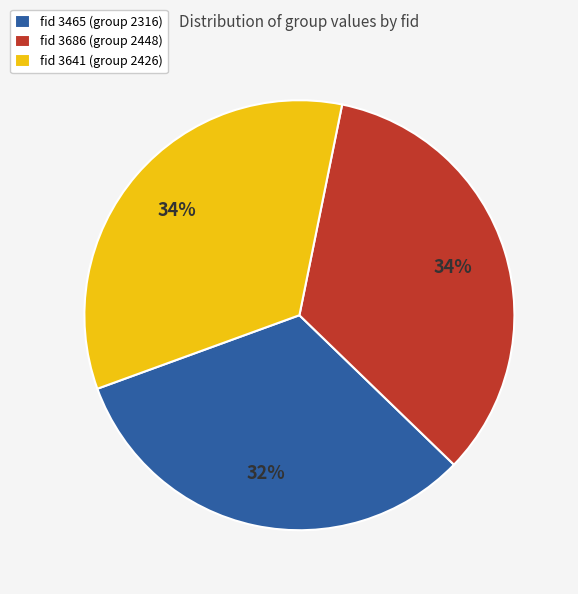

How many slices are in this pie chart?

3